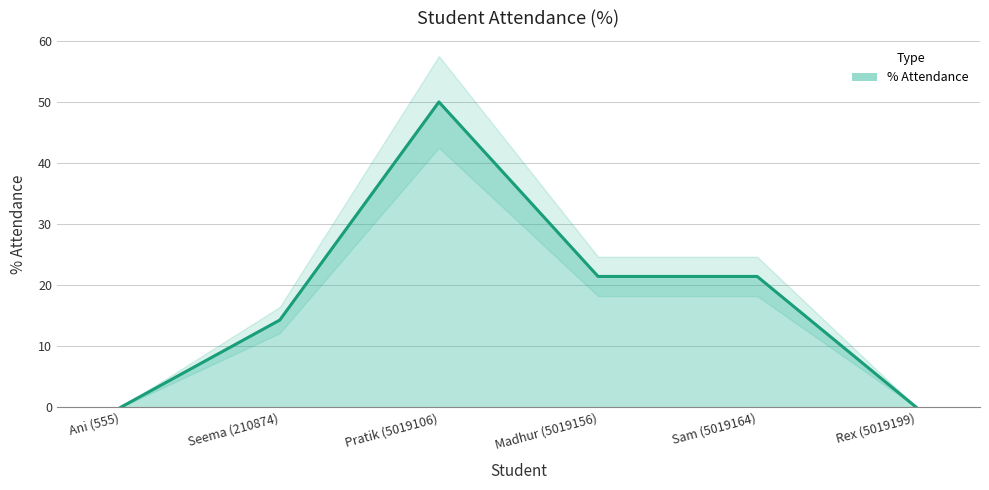

Between Rex (5019199) and Pratik (5019106), which is larger?

Pratik (5019106)